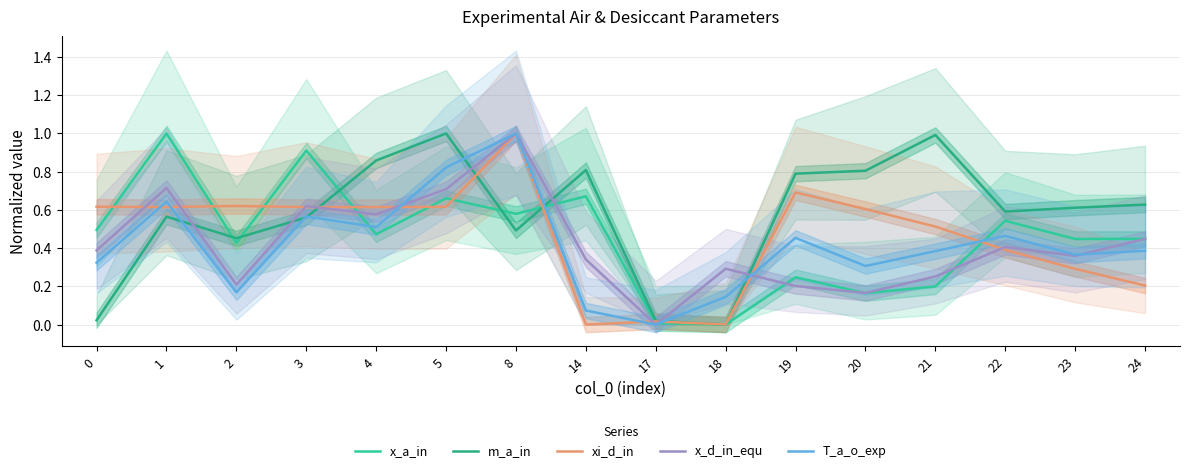

Is it true that x_a_in equals 0.4 at 23?

True